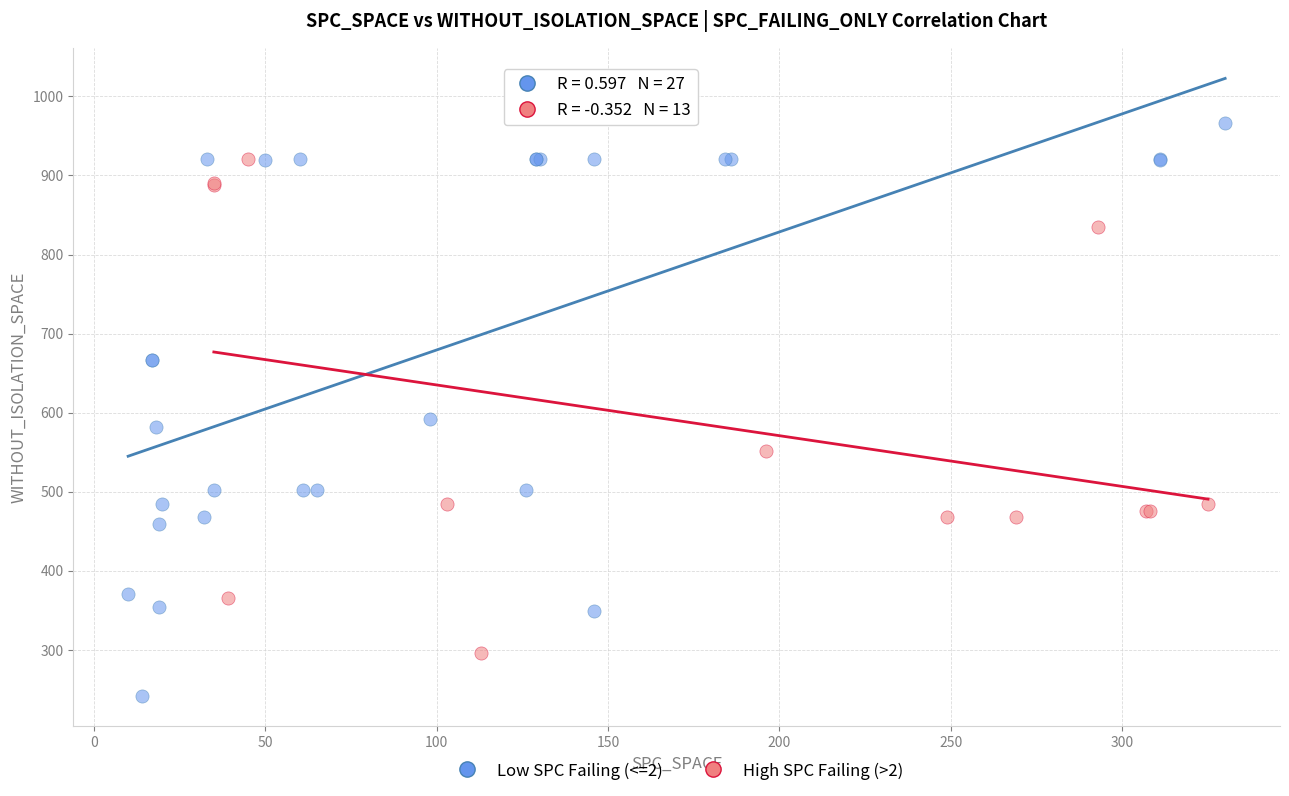

Which series contains the lowest Y value?

Low SPC Failing (<=2)